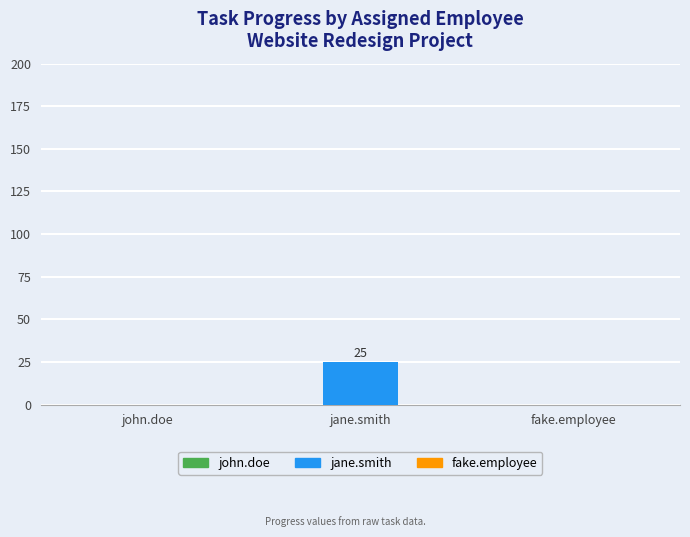

Reading right to left, what are all the values shown in this chart?

0	25	0